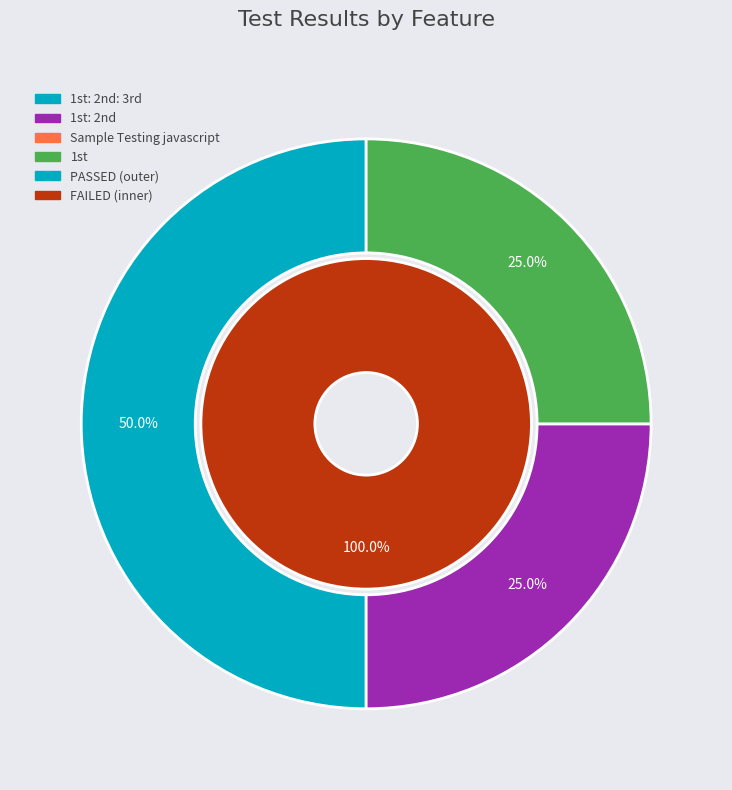

Which category has the smallest portion of the pie?

Sample Testing javascript